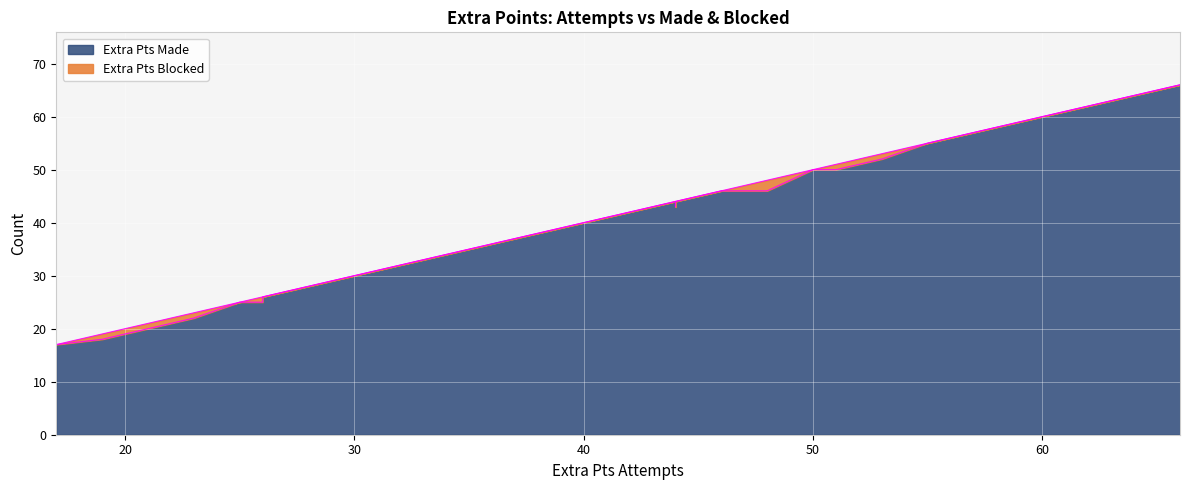

What are all the series names shown in the legend?

Extra Pts Made, Extra Pts Blocked